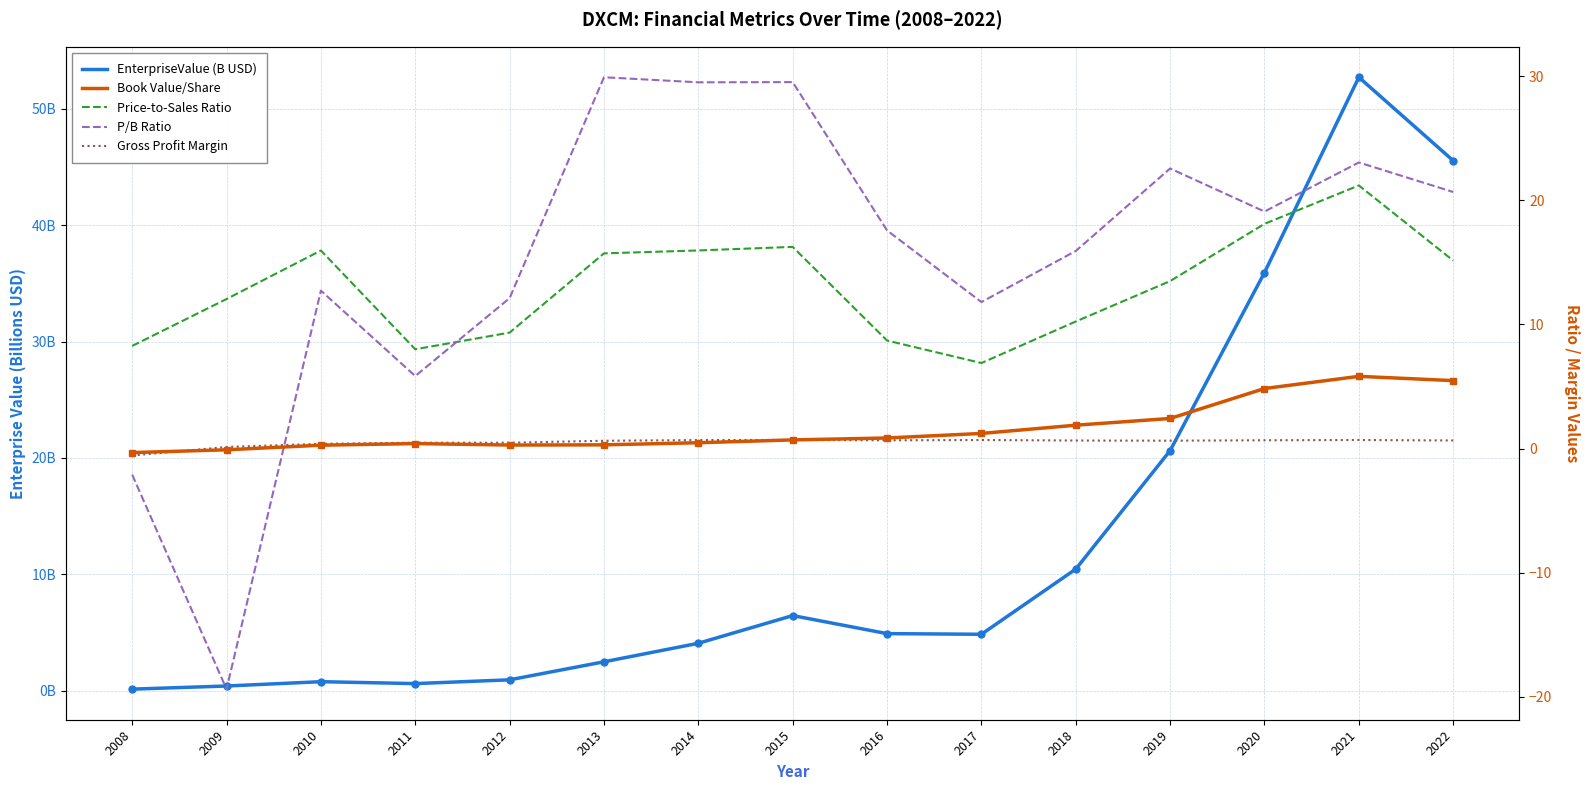

What is the sum of the EnterpriseValue (B USD) values at 2016 and 2008?

5.0